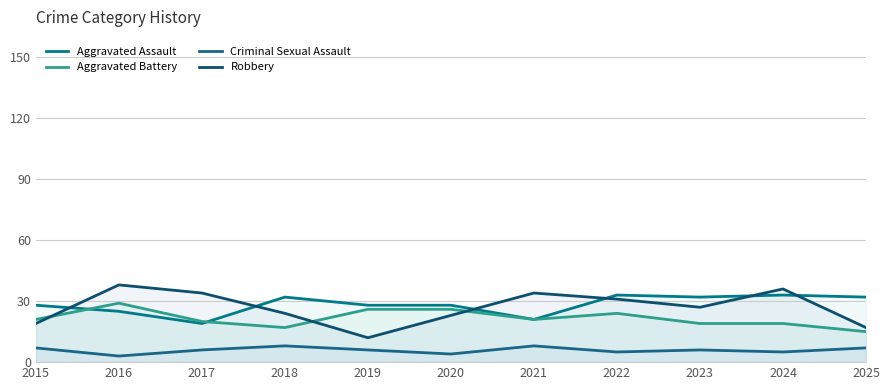

At which category is the sum across all series the highest?

2016